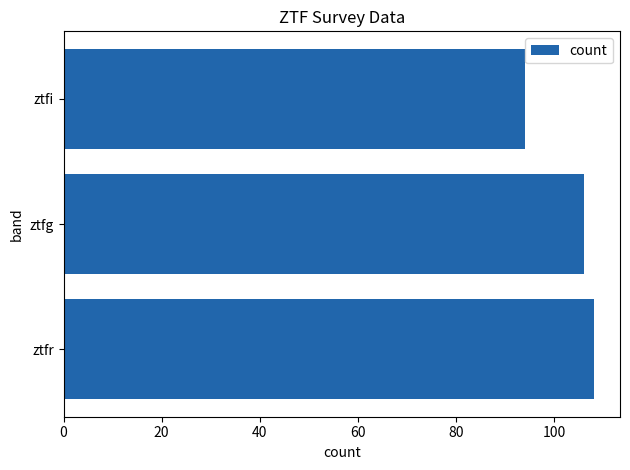

Which category has the lowest value across all series?

ztfi